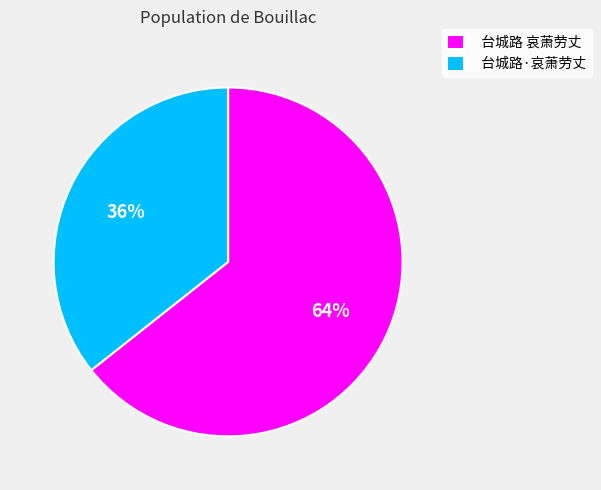

Combined, do 台城路 哀萧劳丈 and 台城路·哀萧劳丈 account for over 50%?

Yes